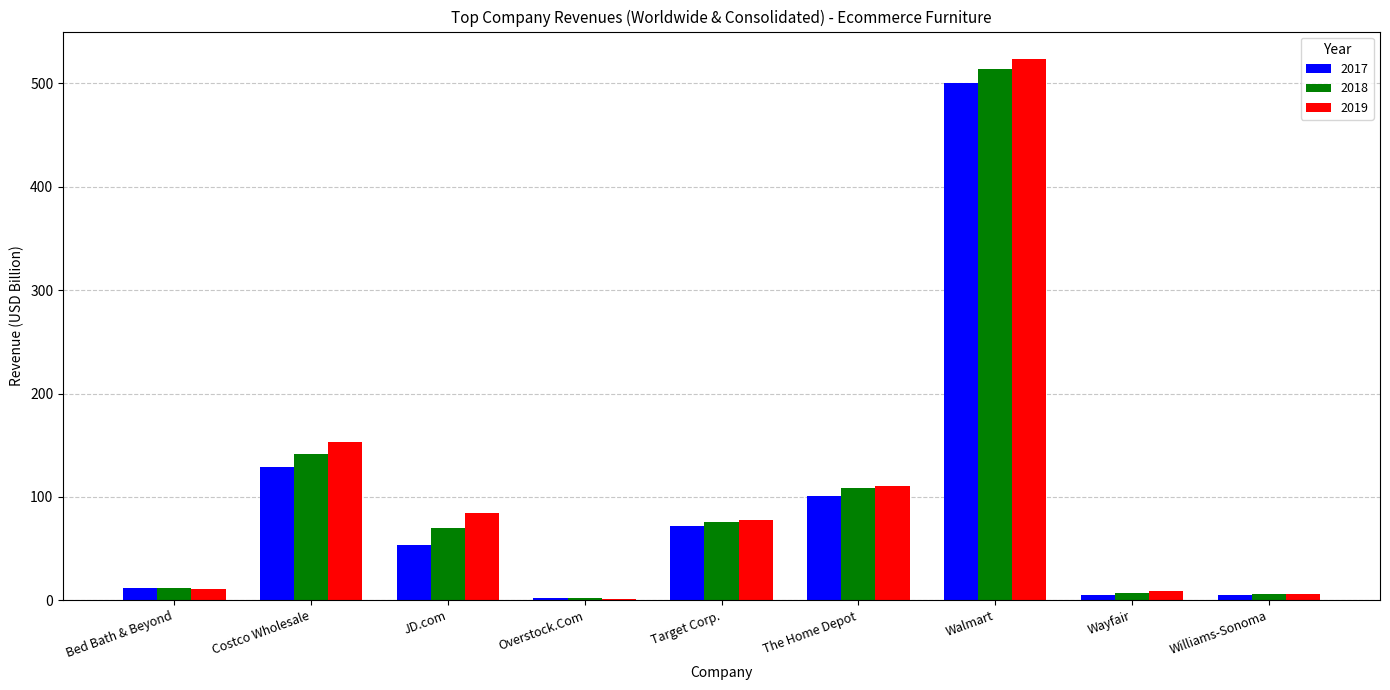

How many series are shown in this chart?

3